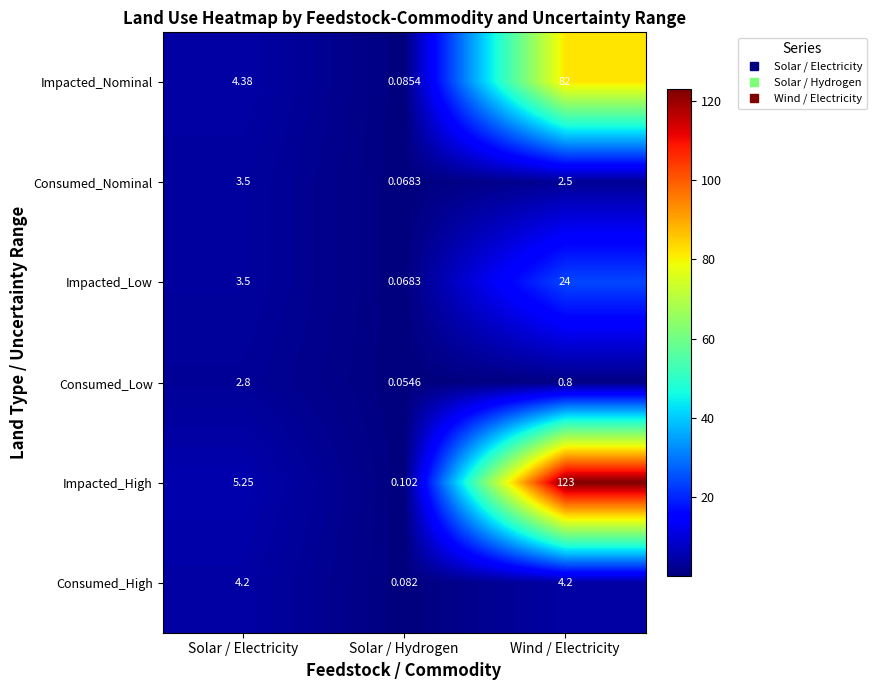

At which label is Consumed_Nominal closest to 1?

Solar / Hydrogen